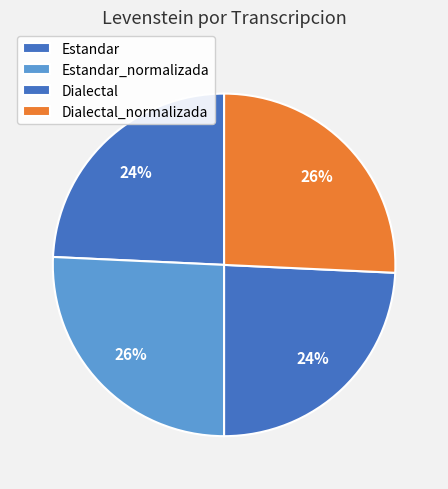

How many slices are in this pie chart?

4